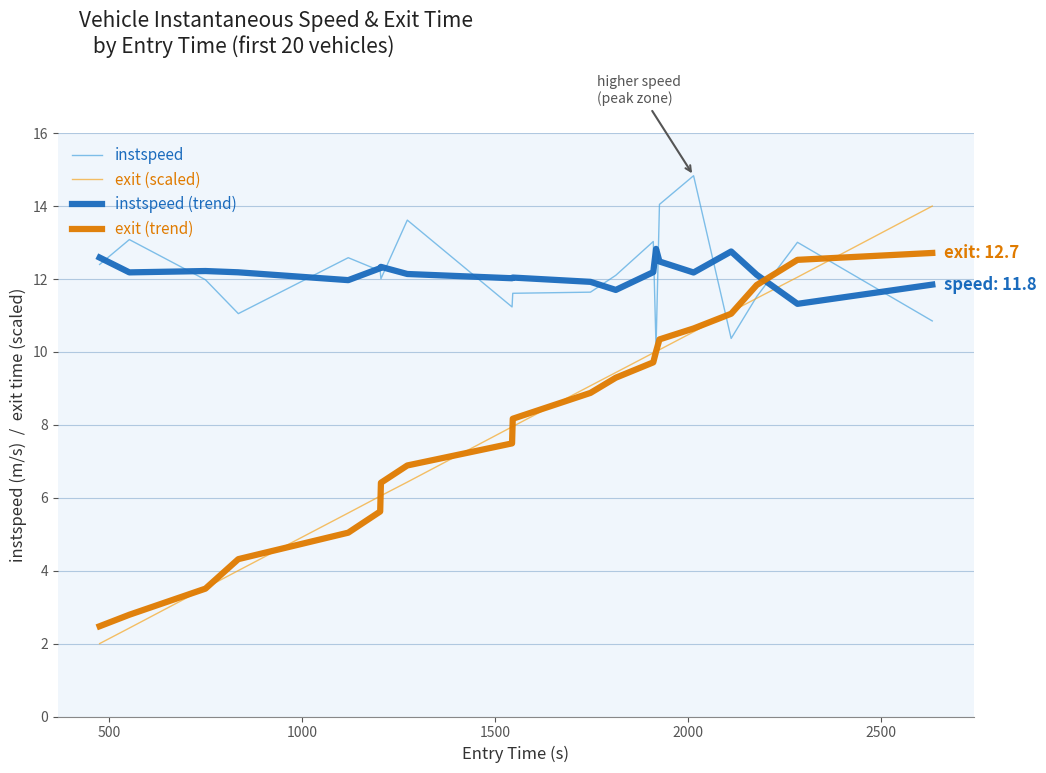

Count the number of categories in the chart.

20